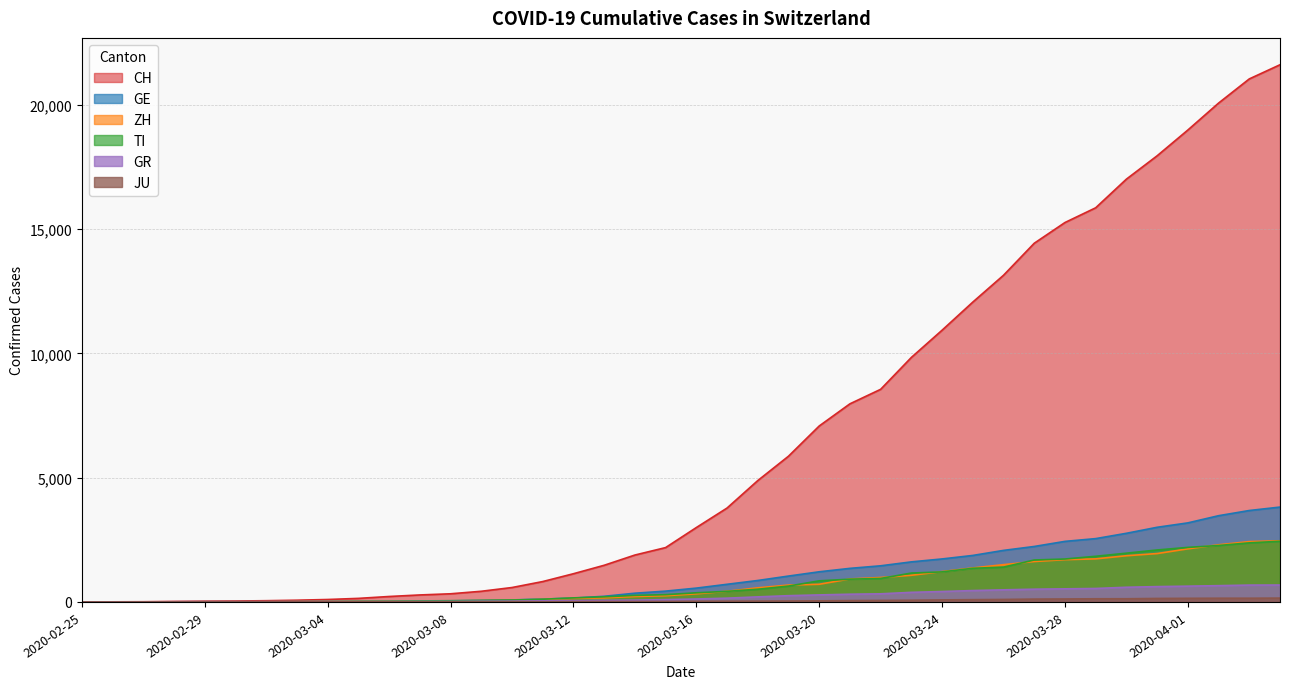

What is the difference between the highest and lowest values at 2020-03-10?

573